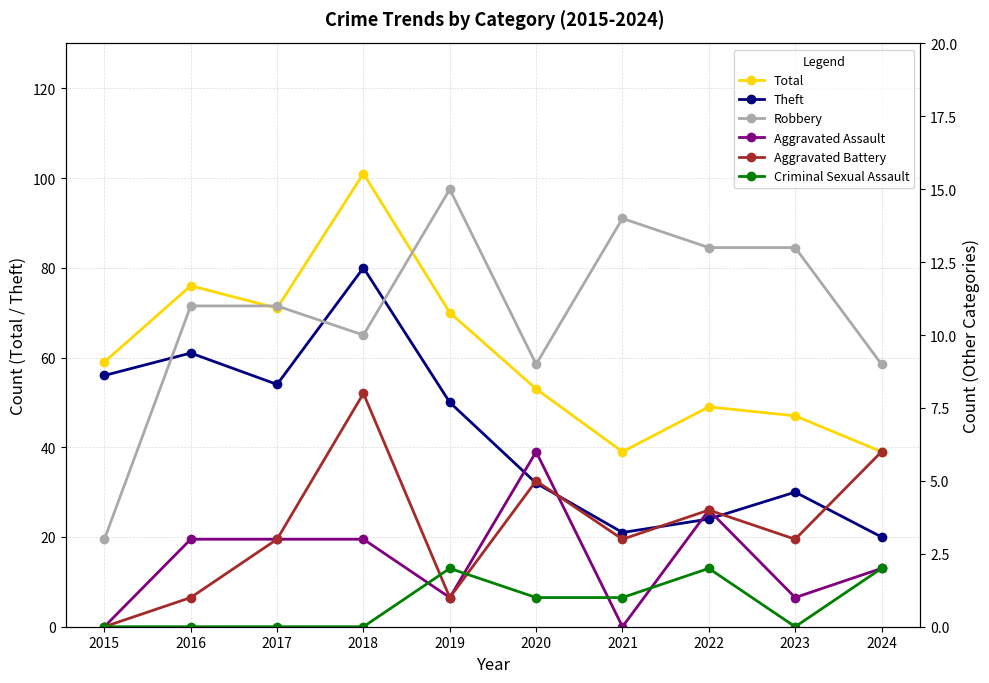

True or false: Robbery and Total intersect in this chart.

False